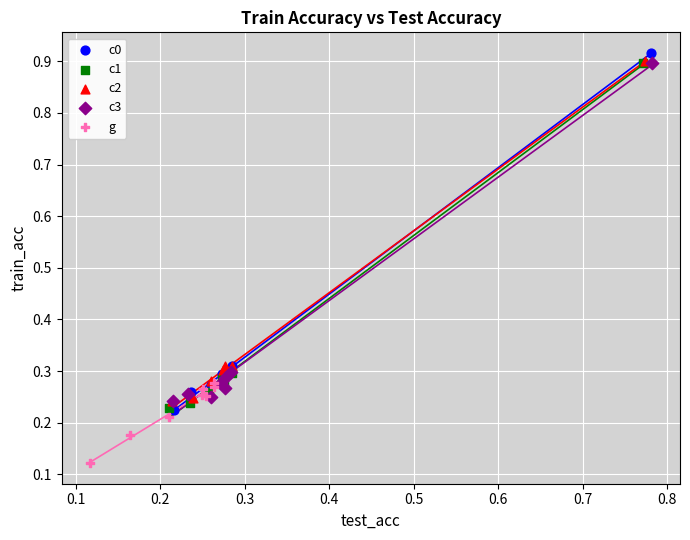

Which series contains the highest Y value?

c0